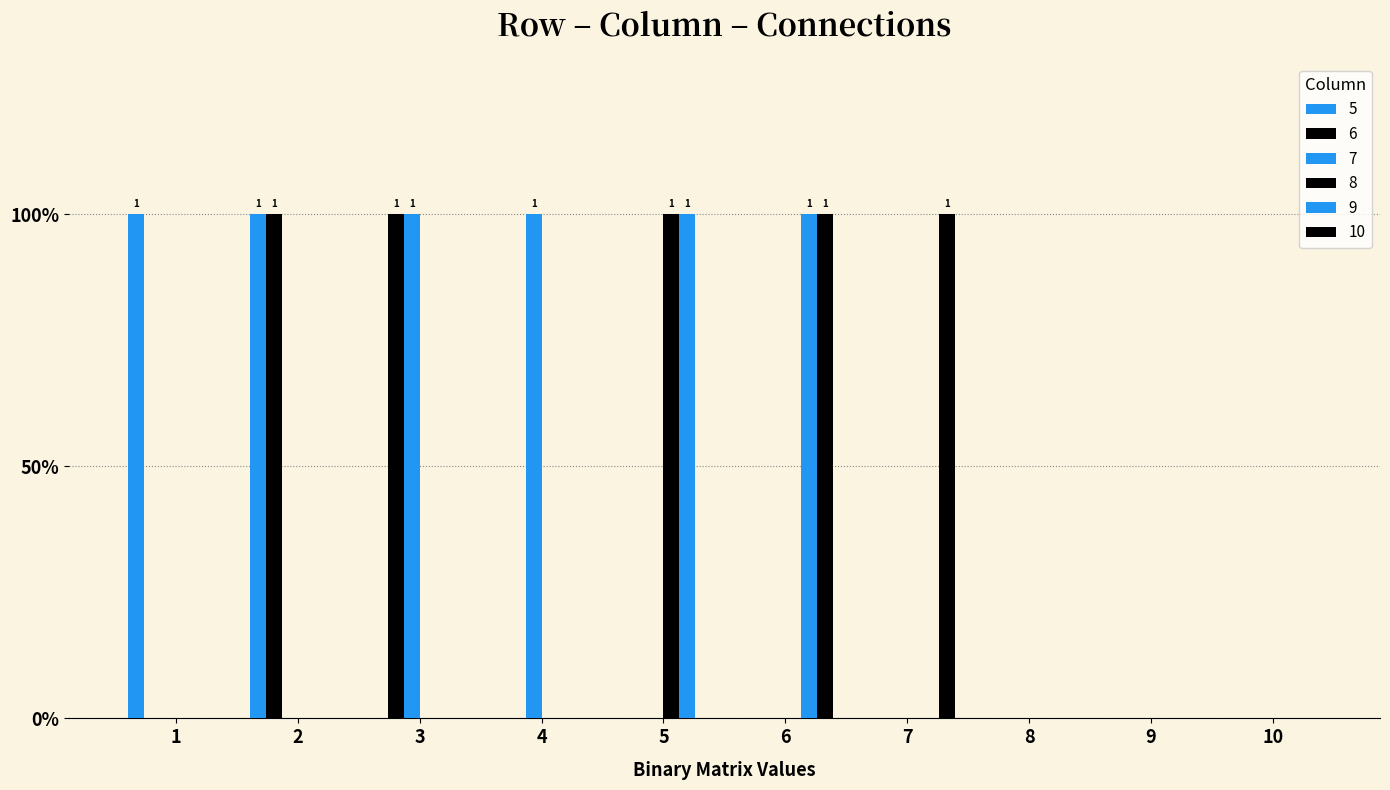

Are the bars grouped side by side (vs. stacked)?

Yes